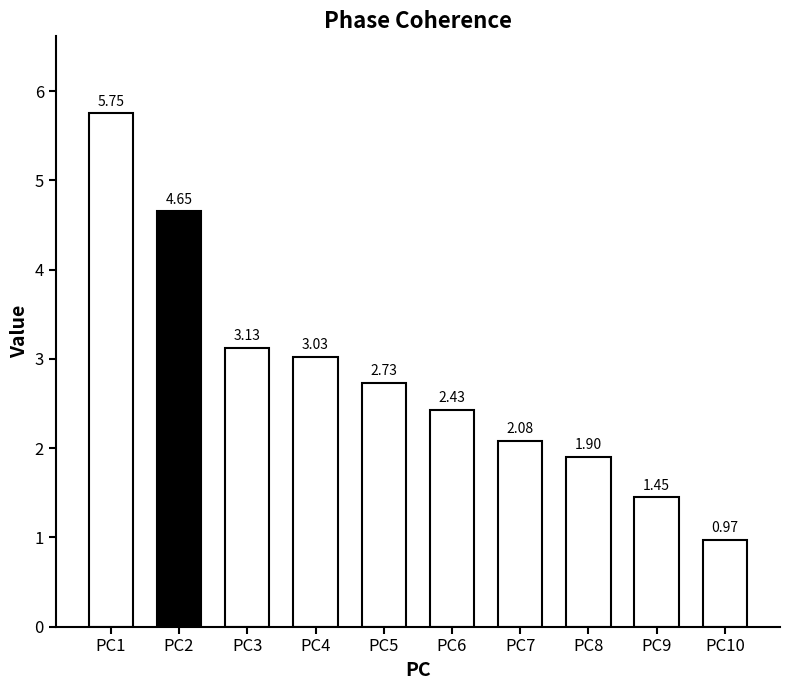

At which label does the data first exceed 2?

PC1